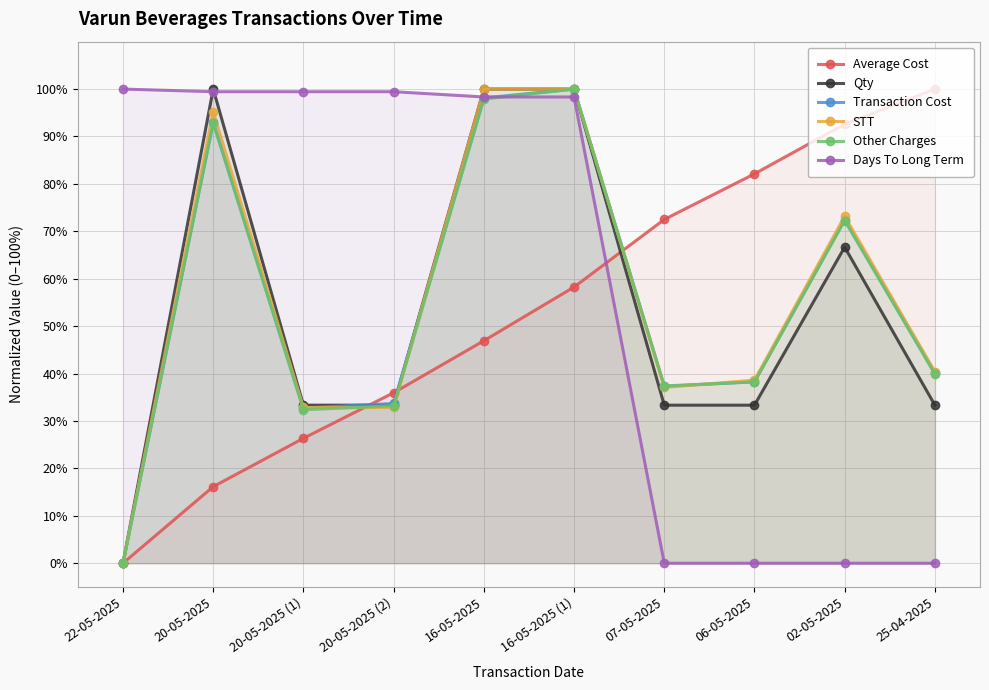

Which series has the largest total across all categories?

Days To Long Term